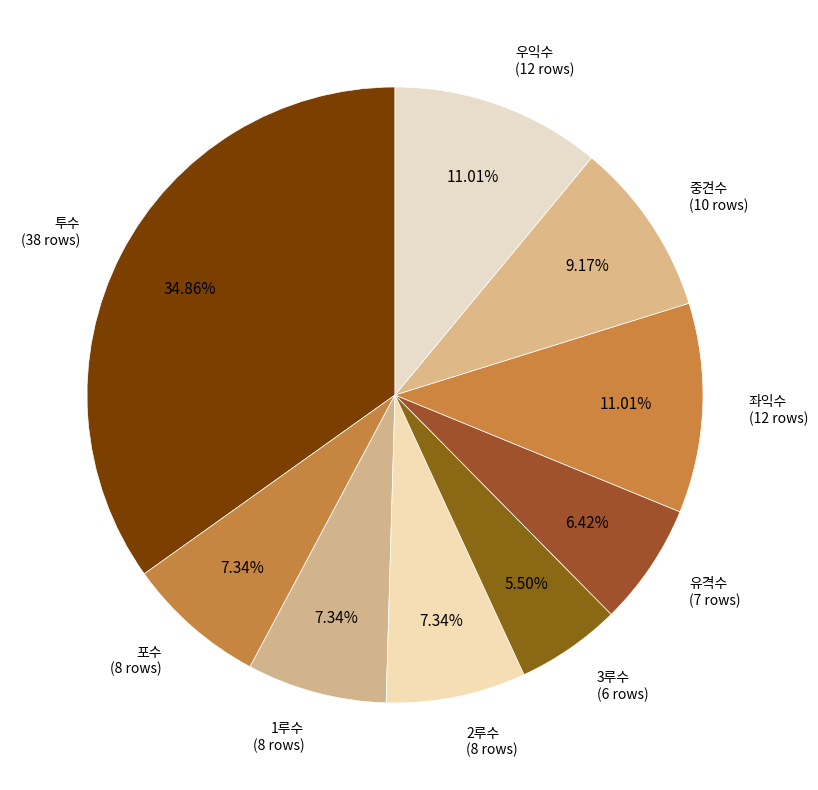

Which slice is the largest?

투수